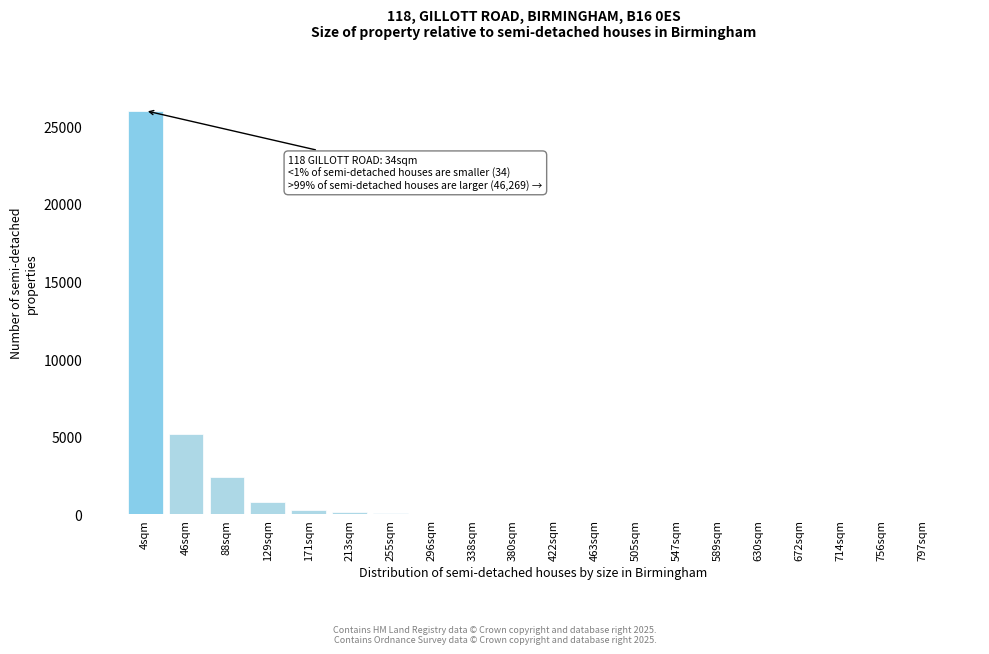

Which category has the highest value across all series?

4sqm